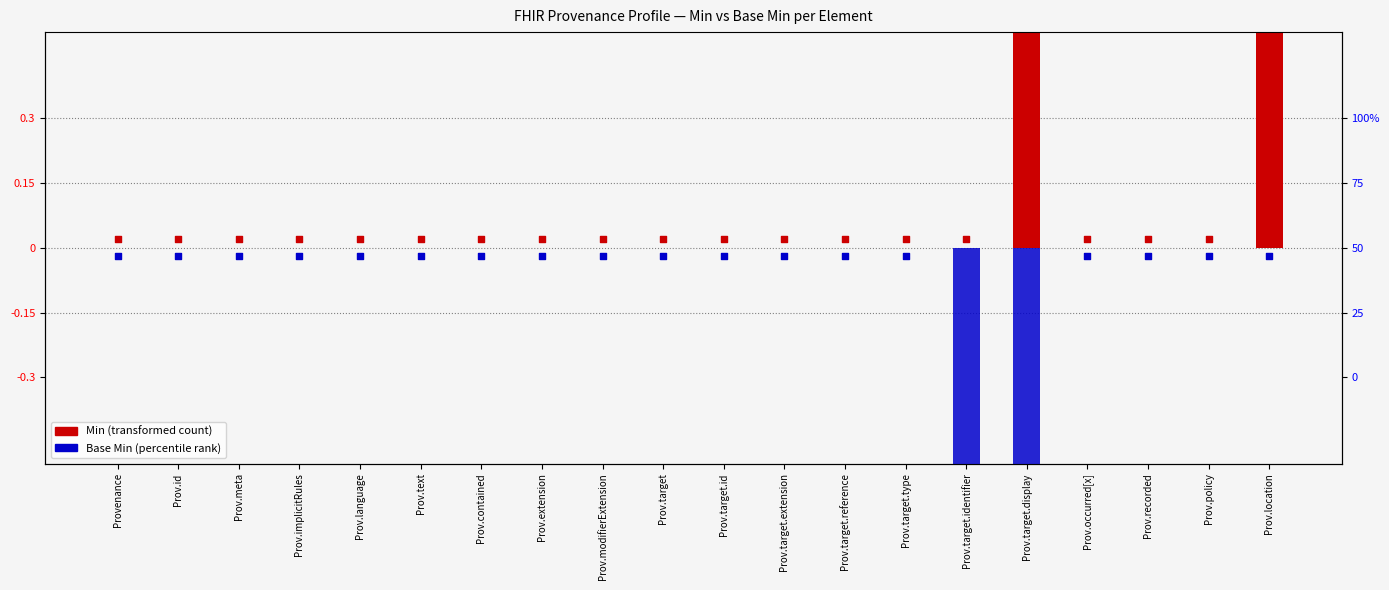

At which category is the sum across all series the highest?

Prov.location